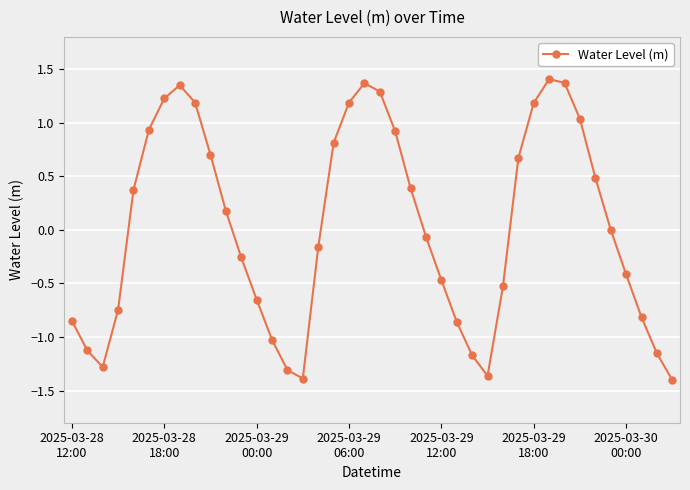

Does the chart display data point markers on the line(s)?

Yes